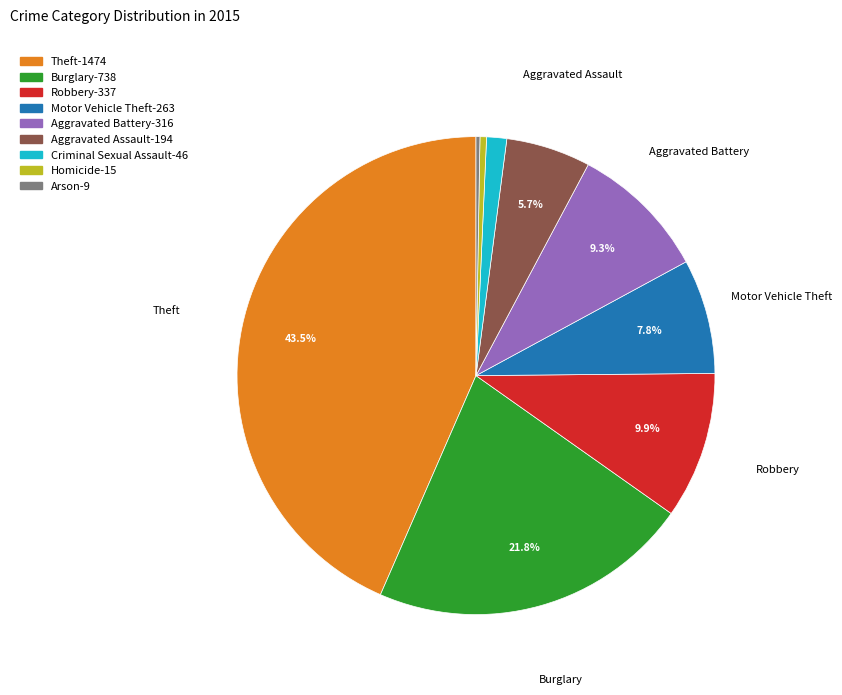

Is there any slice that represents more than half of the pie?

No